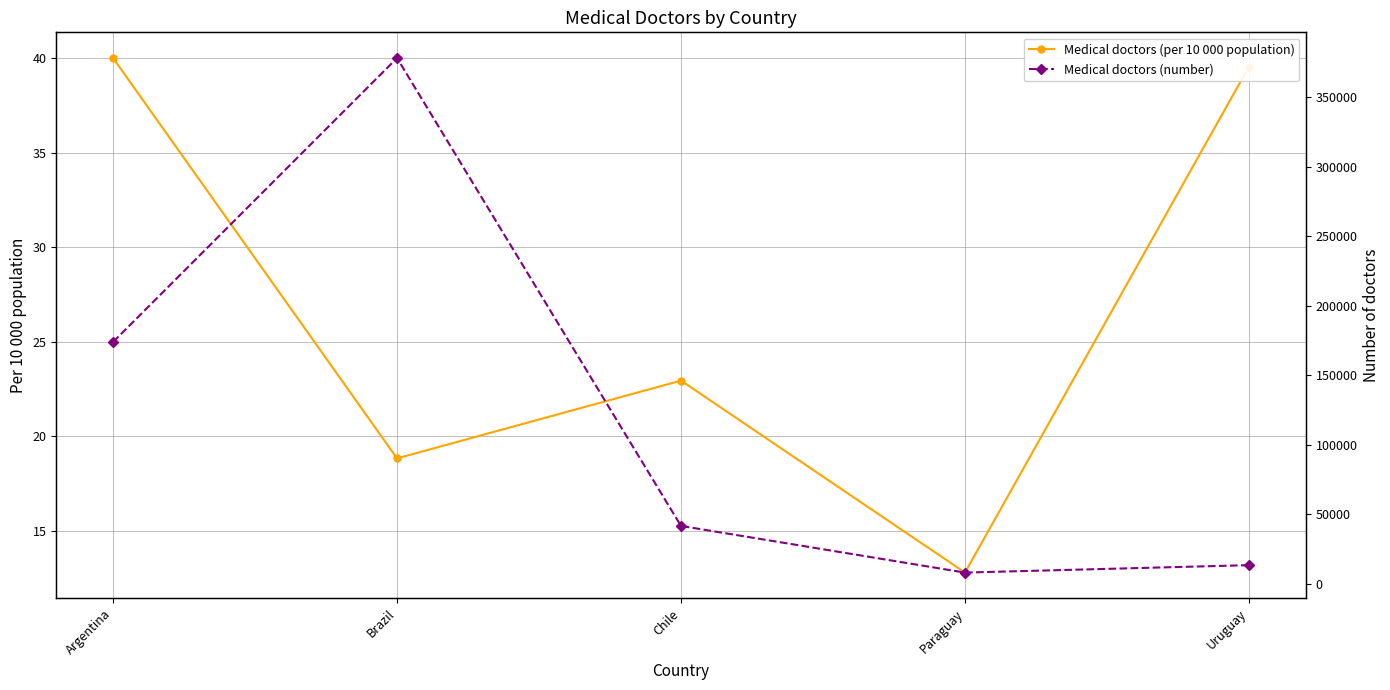

True or false: Medical doctors (number) and Medical doctors (per 10 000 population) cross at least once.

False